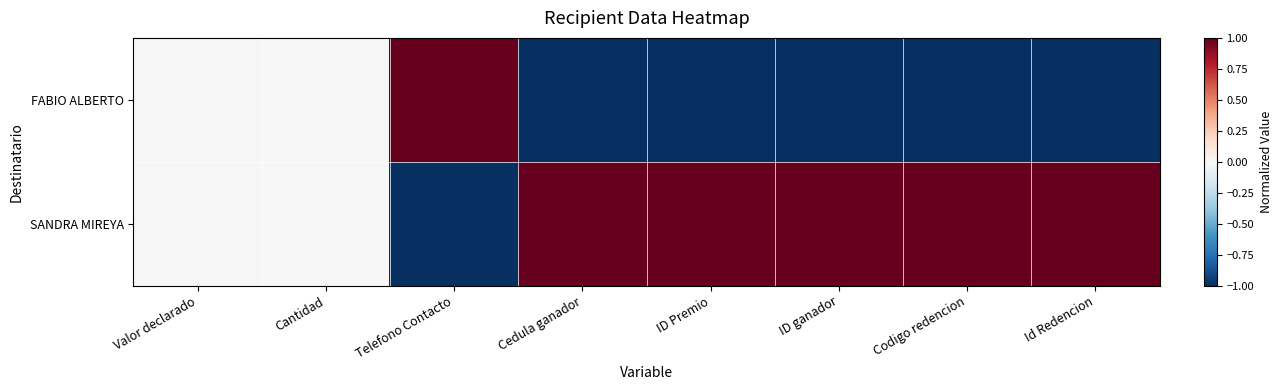

What is the difference between the highest and lowest values at ID ganador?

2